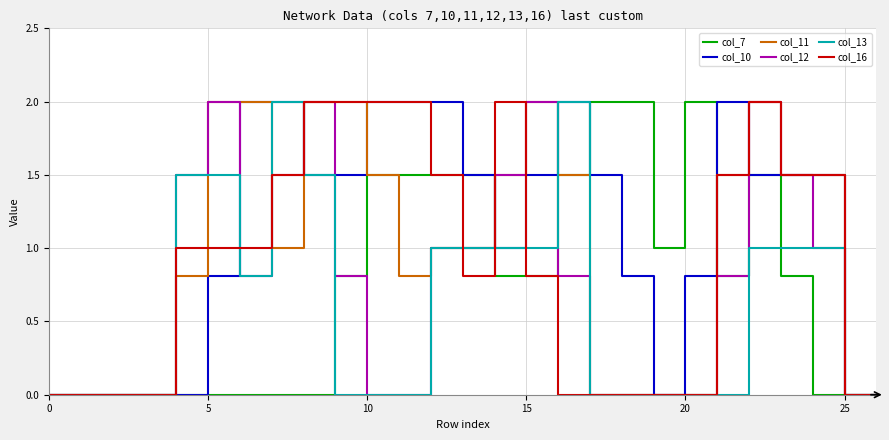

What is the highest value of the col_7 series?

2.0